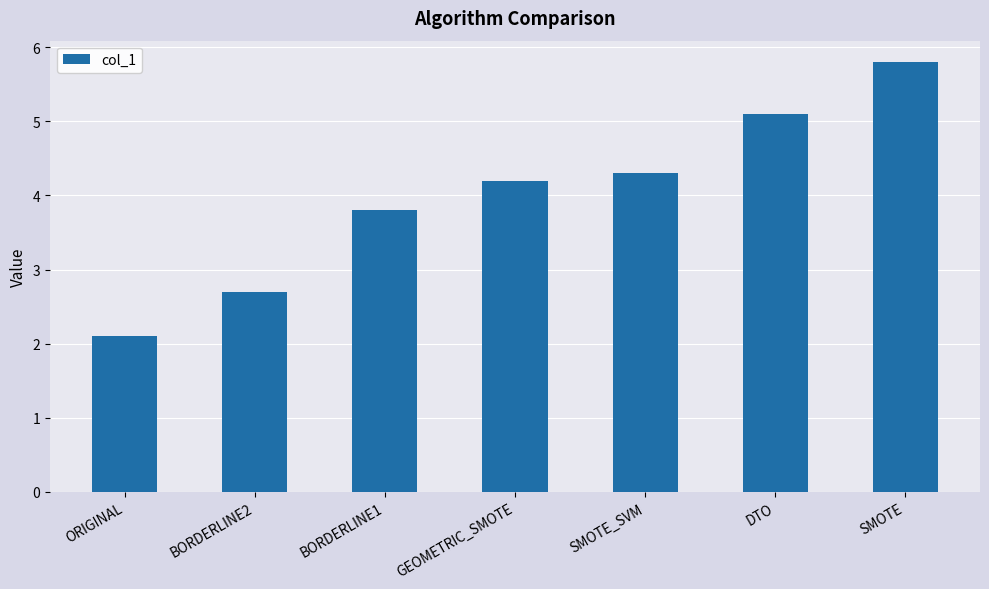

Reading left to right, what are all the values shown in this chart?

2.1	2.7	3.8	4.2	4.3	5.1	5.8